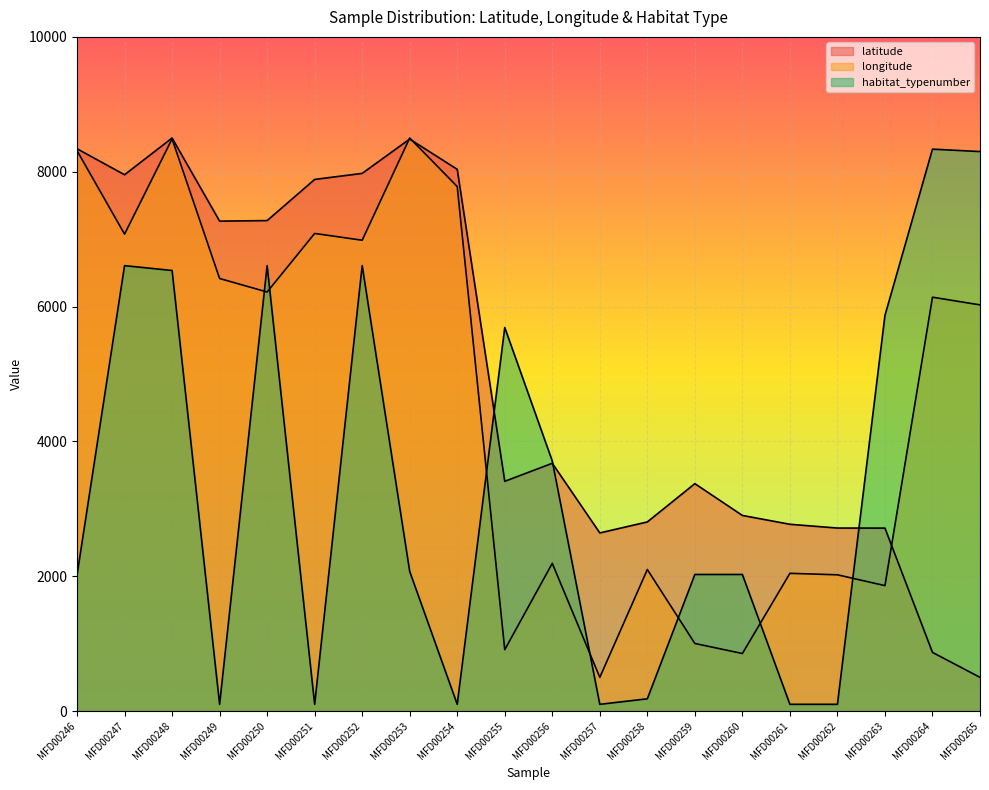

True or false: latitude and habitat_typenumber intersect in this chart.

True